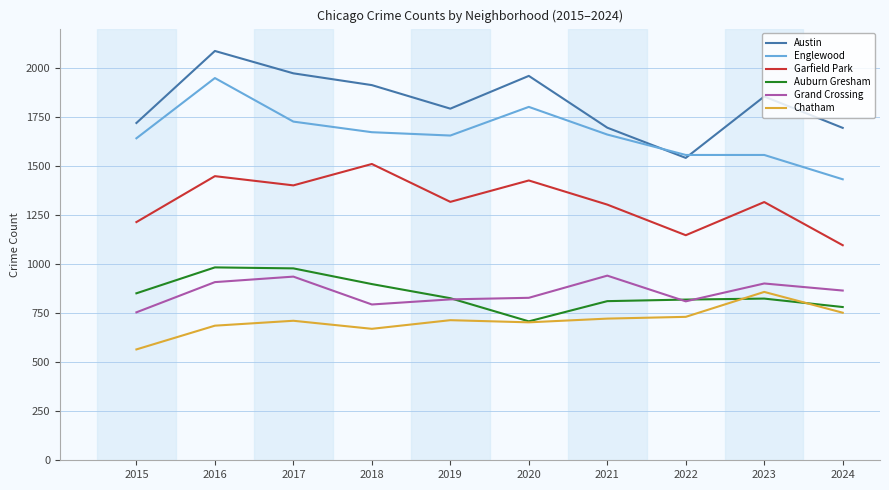

Between 2015 and 2019, which series saw the biggest shift?

Chatham